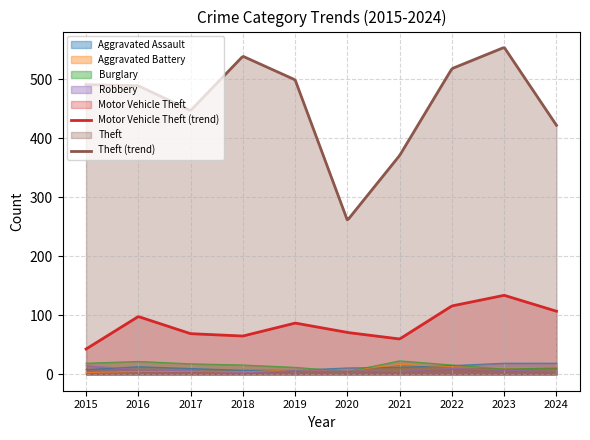

Which category has the lowest value across all series?

2015